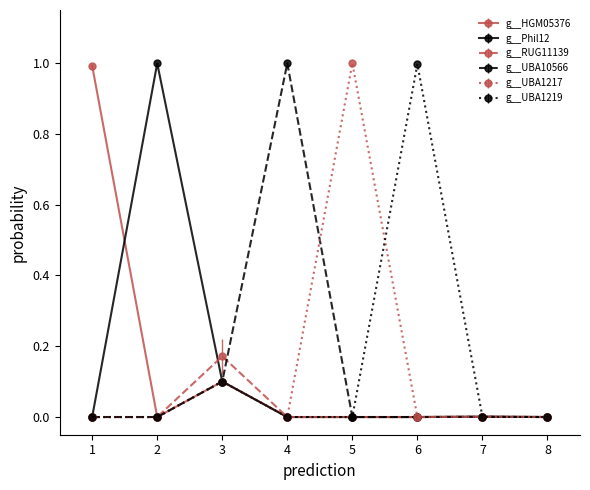

What is the average value of the g__UBA10566 series?

0.1